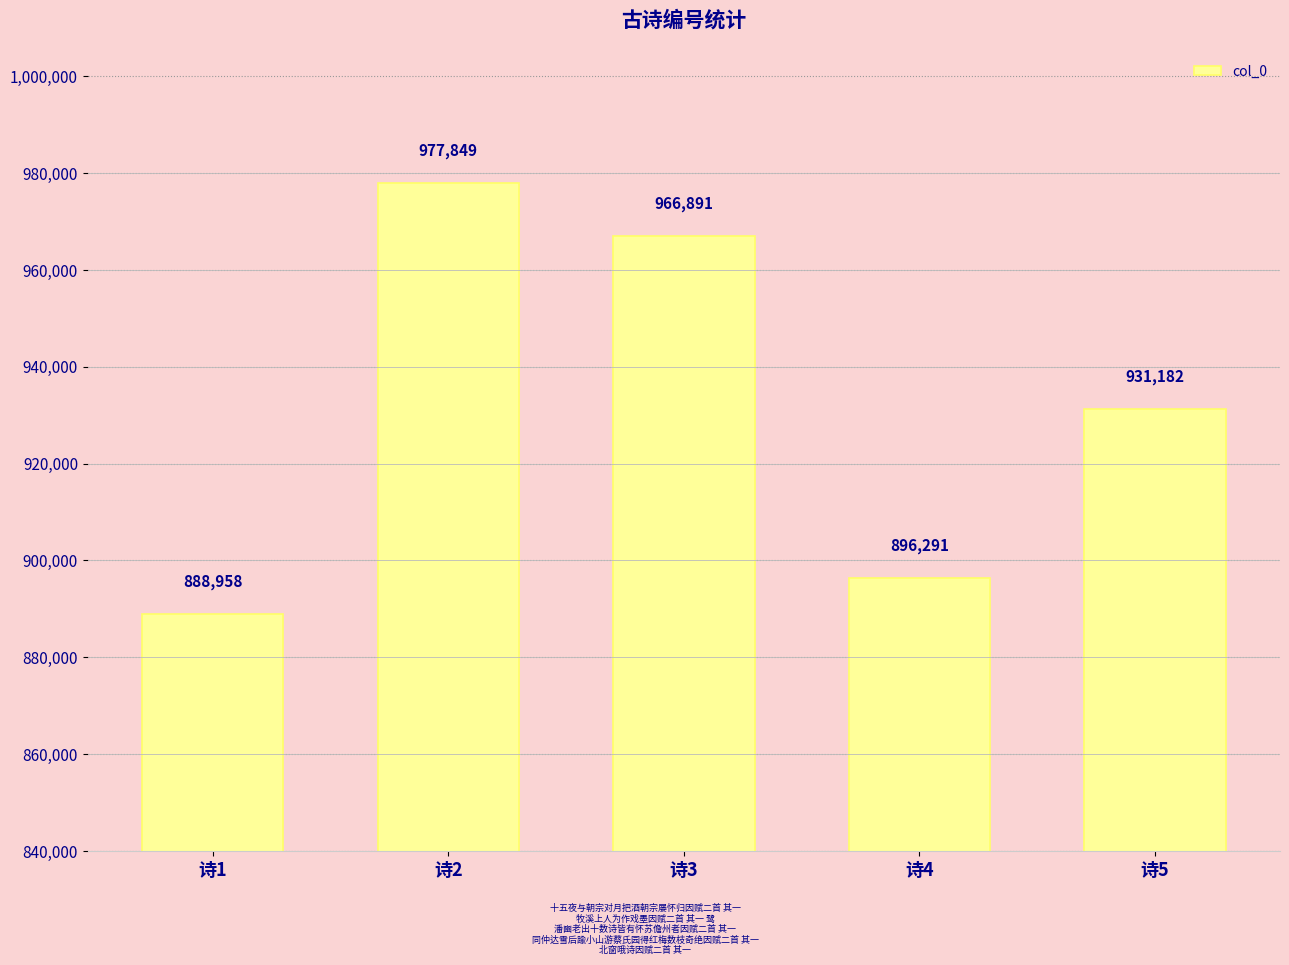

What is the greatest value displayed?

977849